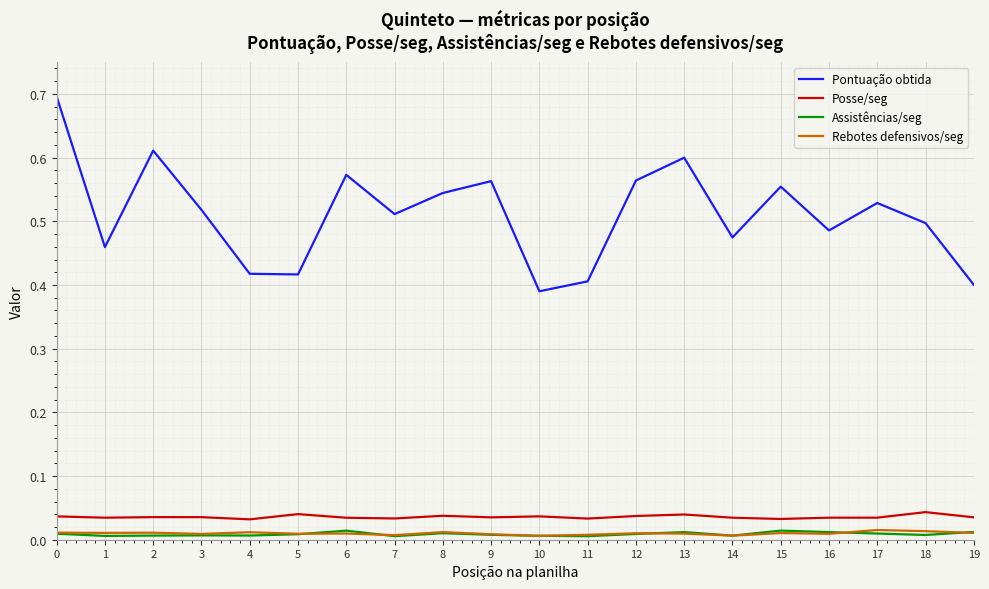

Which series has the largest range (max minus min)?

Pontuação obtida